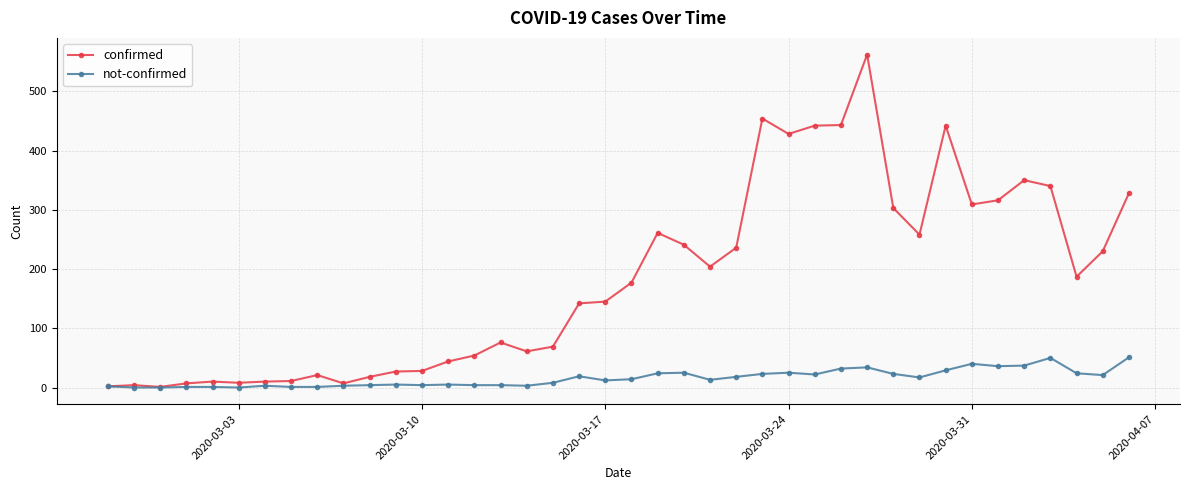

What is the maximum value for confirmed?

562